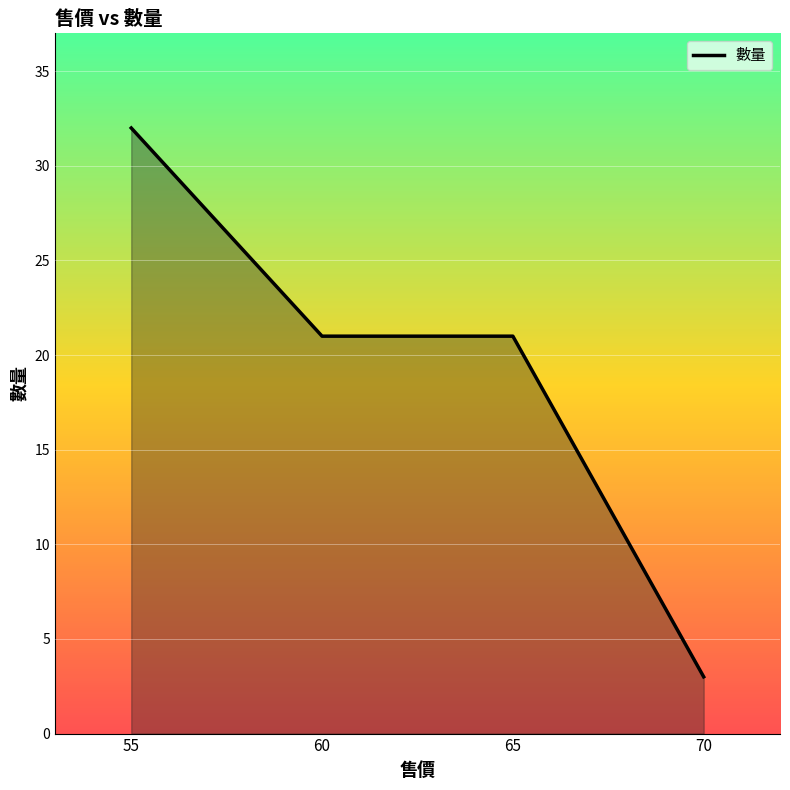

Count the number of categories in the chart.

4